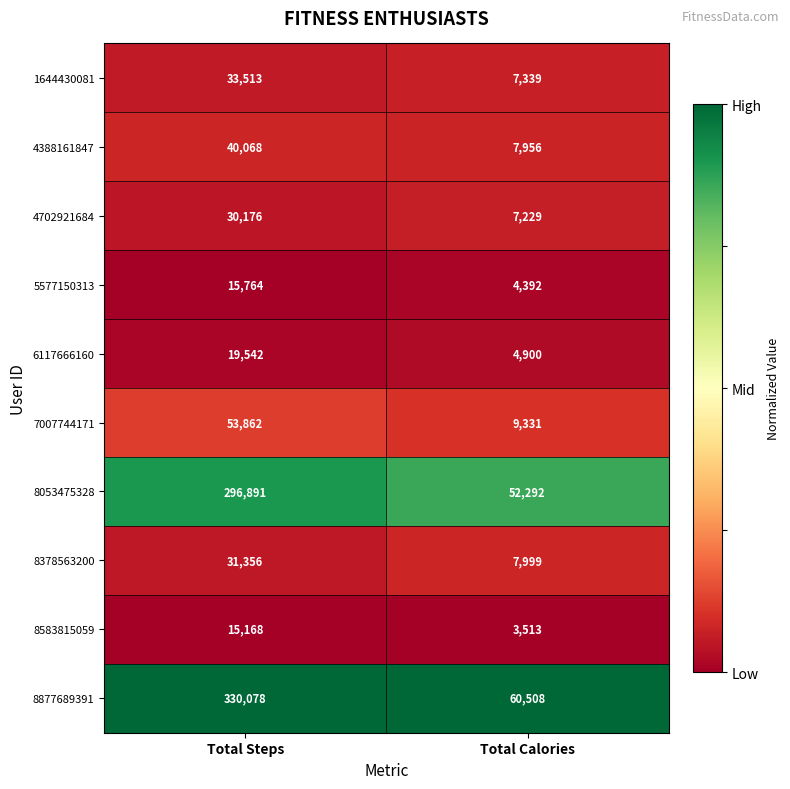

True or false: 8877689391 has a value of 500799 at Total Steps.

False